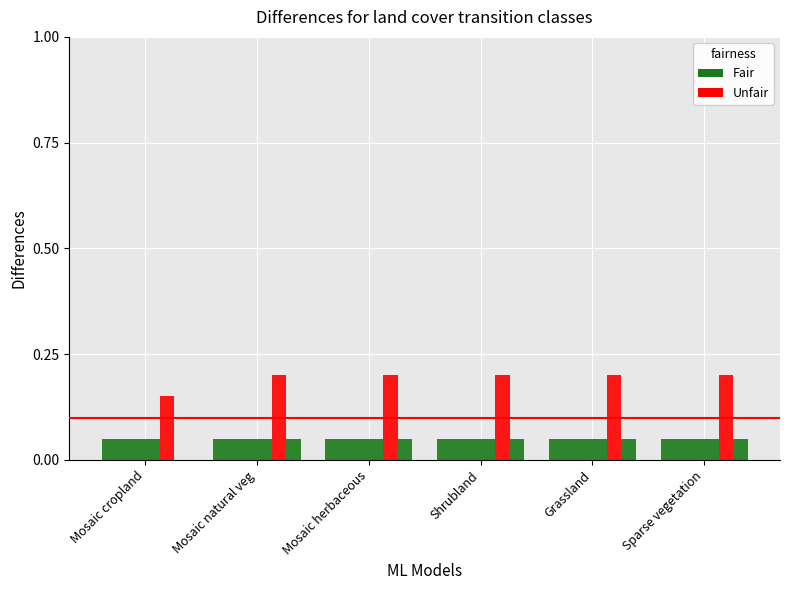

What are all the series names shown in the legend?

Fair, Unfair